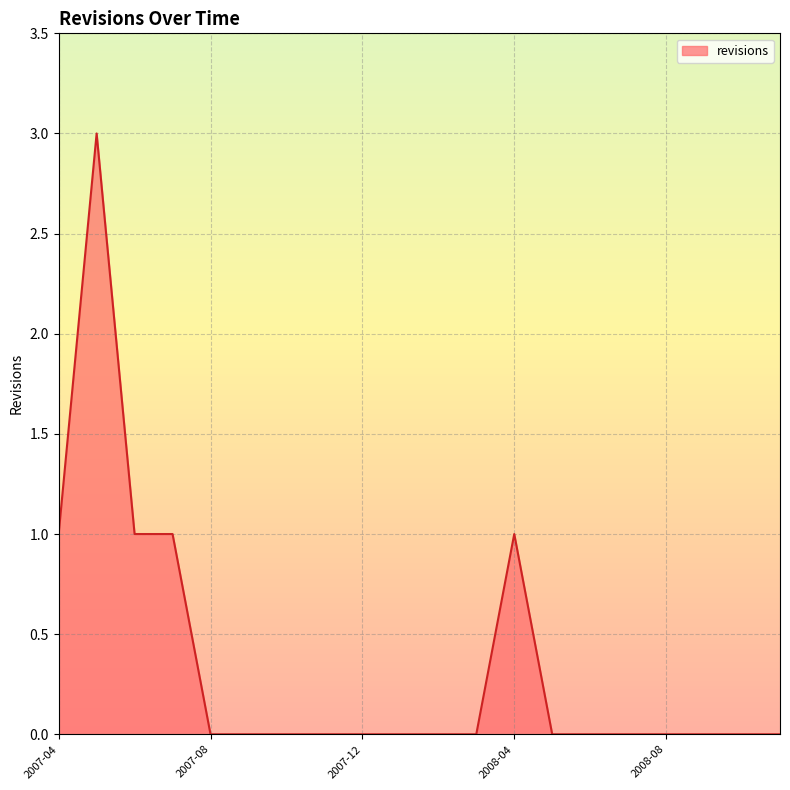

Reading left to right, what are all the values shown in this chart?

1	3	1	1	0	0	0	0	0	0	0	0	1	0	0	0	0	0	0	0